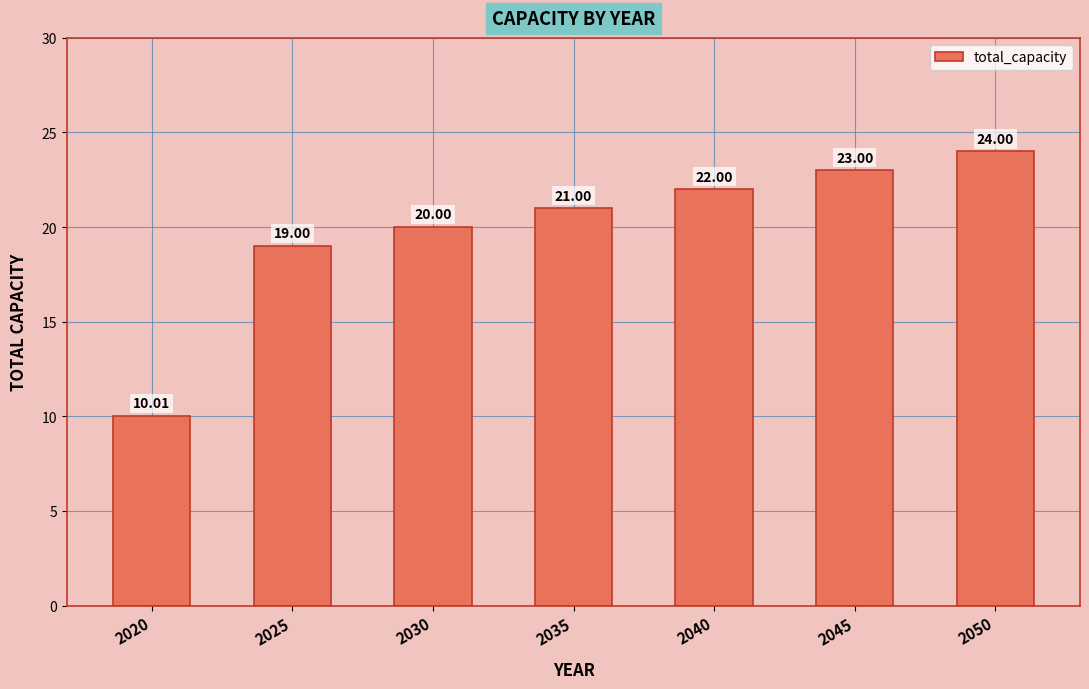

What is the smallest value displayed?

10.0